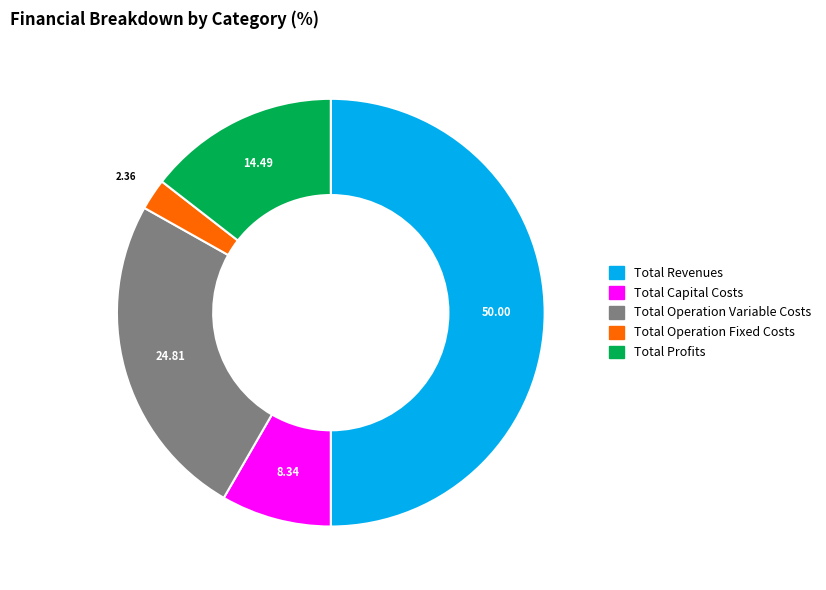

Approximately how many times larger is the value at Total Capital Costs compared to Total Revenues?

0.2